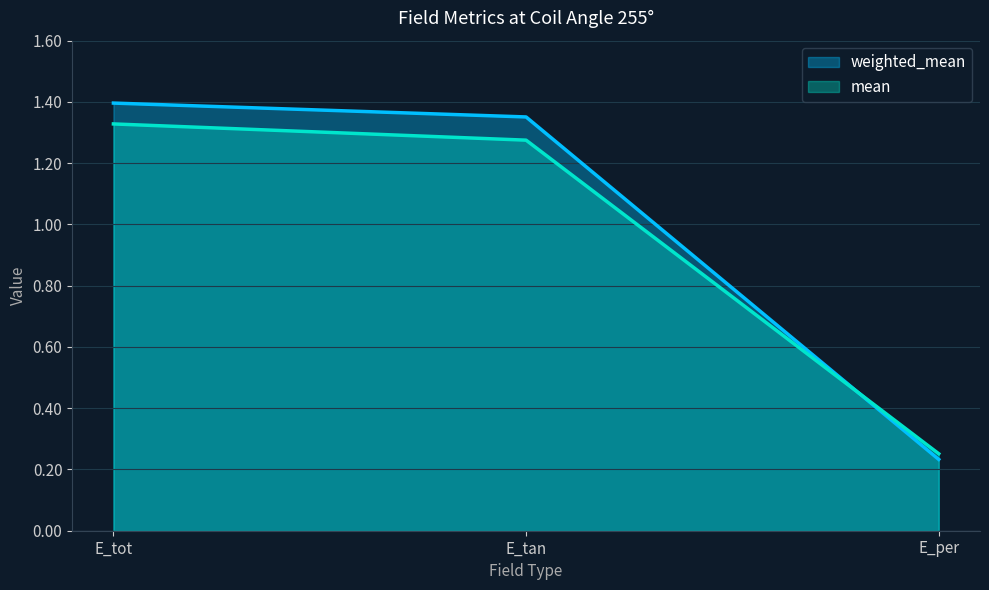

What value does the weighted_mean series have at E_tot?

1.4